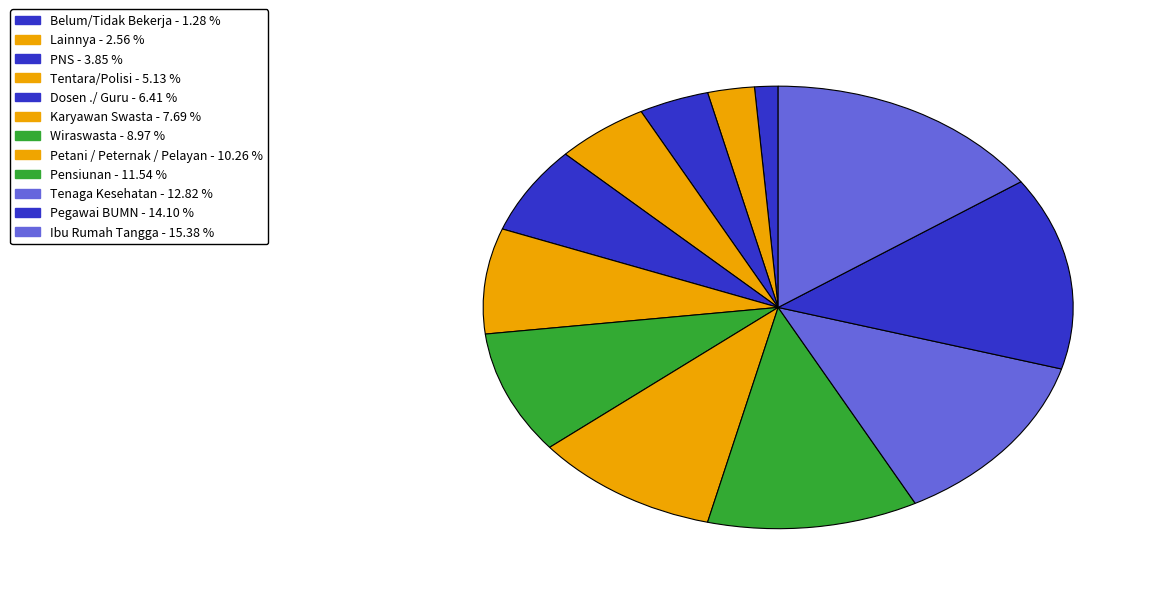

How many segments does this pie chart have?

12